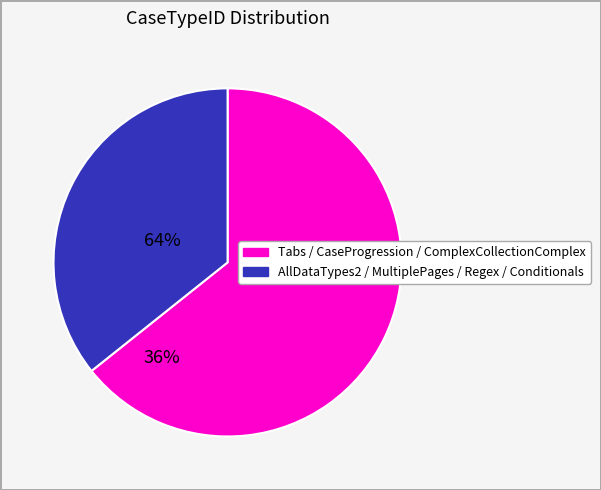

What is the smallest slice in the pie chart?

AllDataTypes2 / MultiplePages / Regex / Conditionals